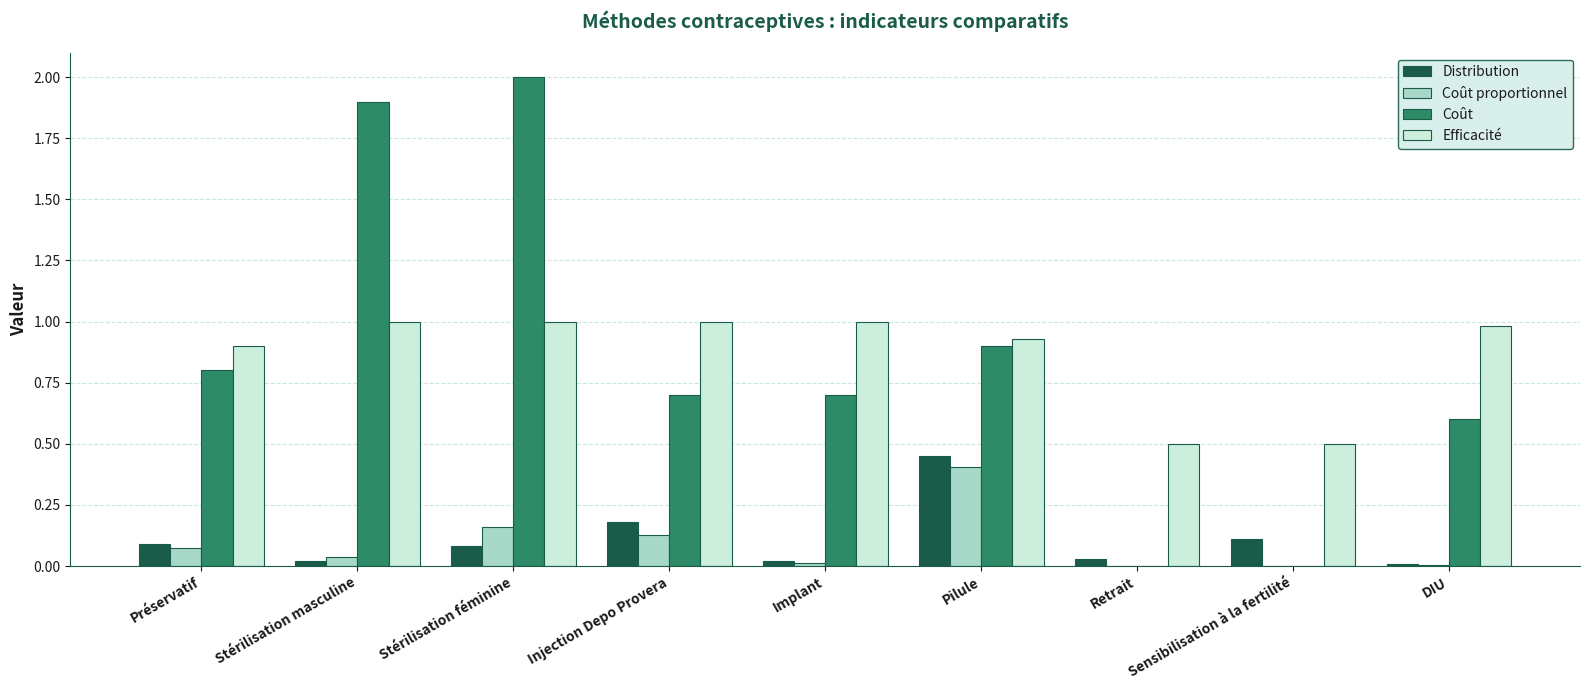

How many groups of bars are there?

9